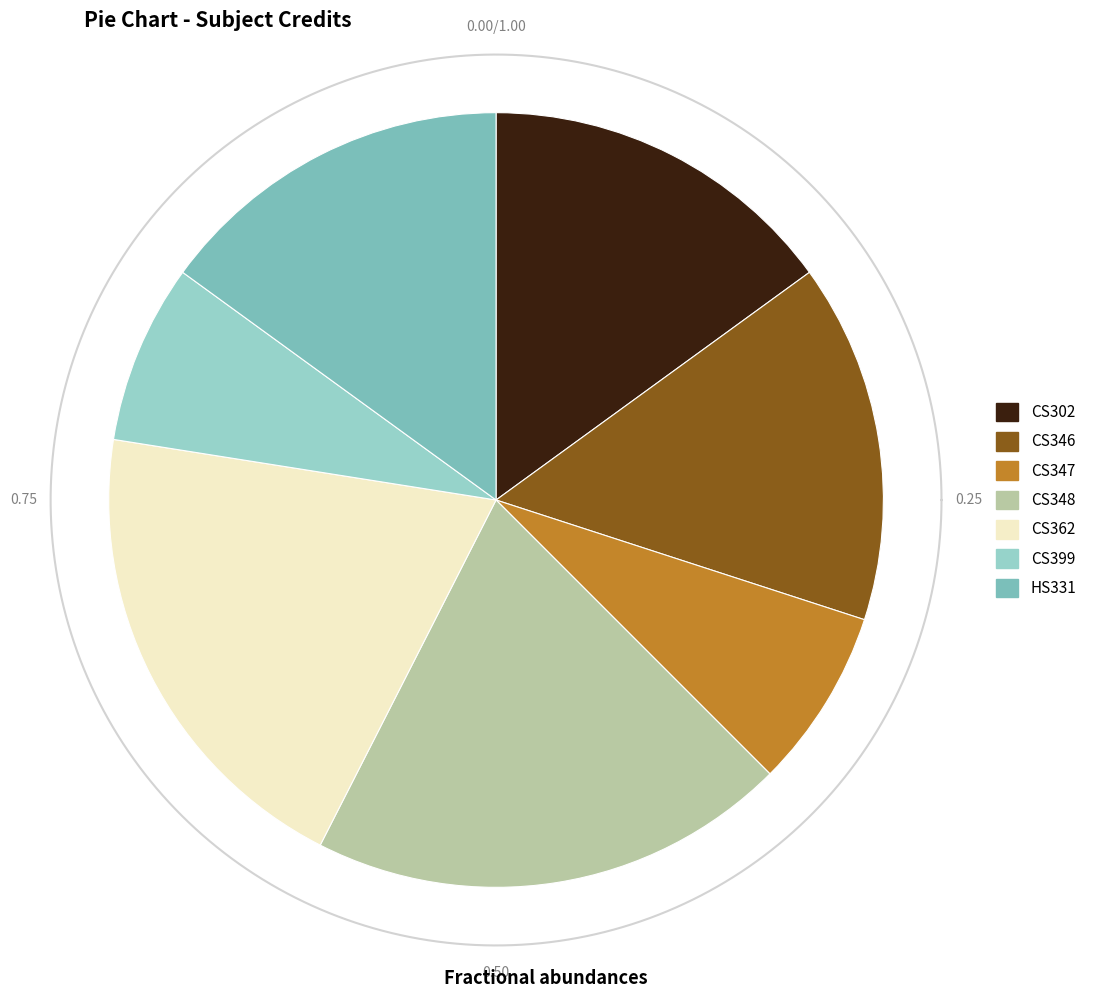

What is the change in value from CS302 to CS347?

-3